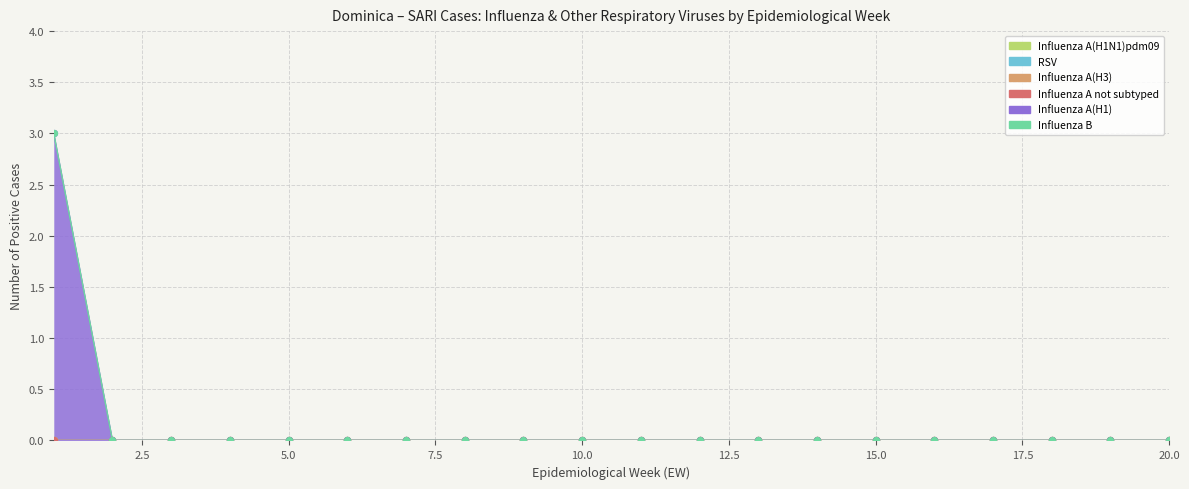

Which series has the largest total across all categories?

Influenza A(H1)